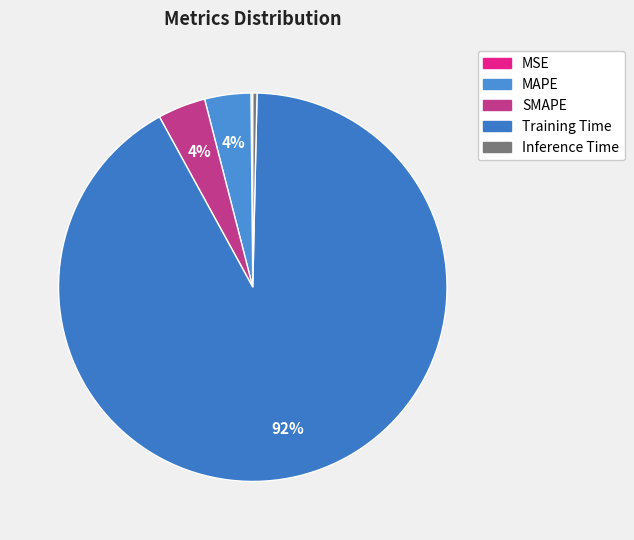

What is the smallest slice in the pie chart?

MSE